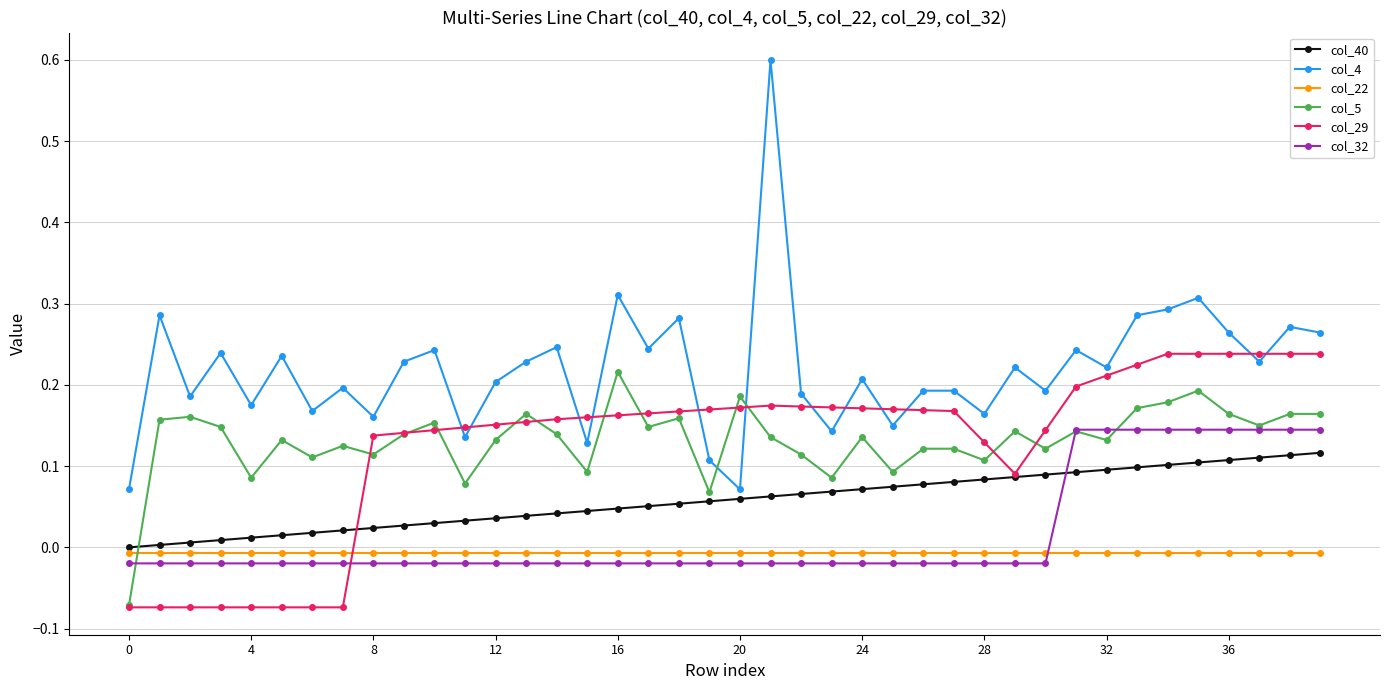

True or false: col_5 has more than 1 points higher than both neighbors.

True